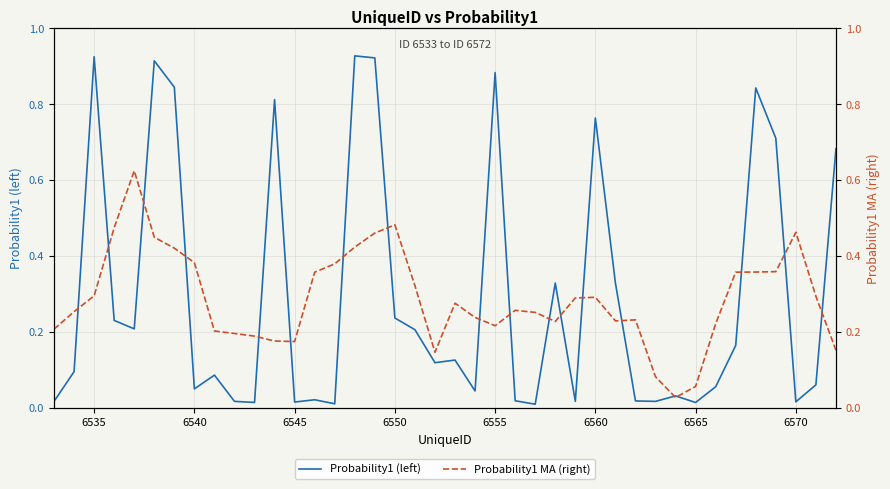

Rank the series by their average value, from lowest to highest.

Probability1 MA (right), Probability1 (left)